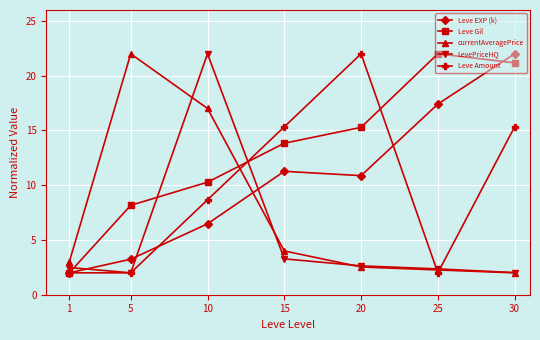

At which category is the sum across all series the highest?

10